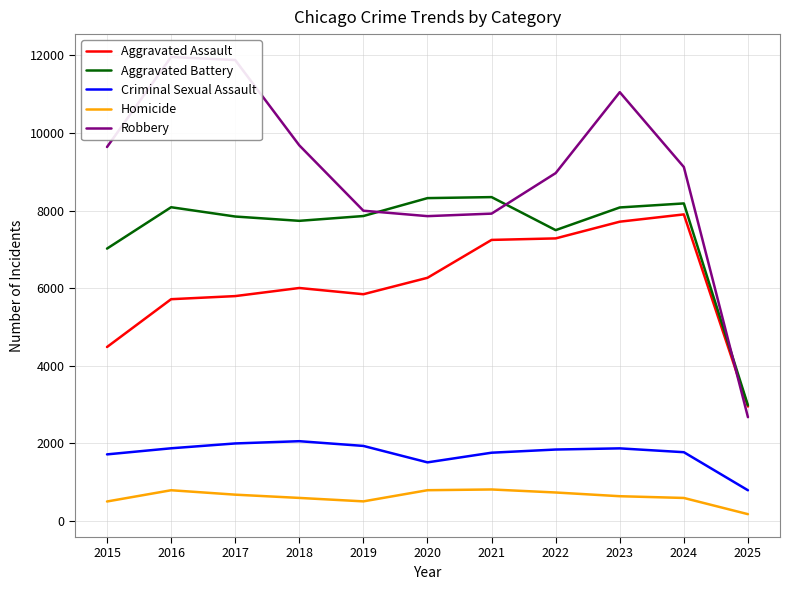

Reading right to left, transcribe all the data shown in this chart.

Aggravated Assault: 2025=2945	2024=7900	2023=7712	2022=7281	2021=7242	2020=6265	2019=5841	2018=6002	2017=5793	2016=5713	2015=4480
Aggravated Battery: 2025=2976	2024=8183	2023=8079	2022=7494	2021=8346	2020=8320	2019=7858	2018=7734	2017=7845	2016=8085	2015=7018
Criminal Sexual Assault: 2025=785	2024=1767	2023=1866	2022=1836	2021=1754	2020=1505	2019=1929	2018=2051	2017=1993	2016=1868	2015=1711
Homicide: 2025=169	2024=587	2023=632	2022=728	2021=806	2020=787	2019=499	2018=588	2017=672	2016=786	2015=496
Robbery: 2025=2670	2024=9121	2023=11052	2022=8965	2021=7920	2020=7855	2019=7995	2018=9681	2017=11881	2016=11960	2015=9638